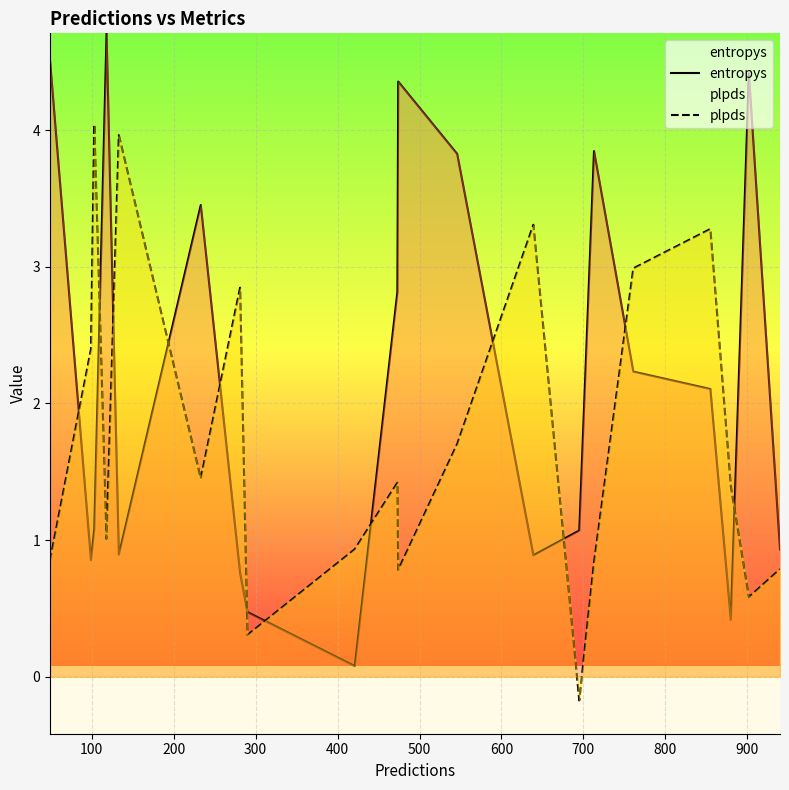

What is the difference between the second highest and second lowest values in the plpds series?

3.7